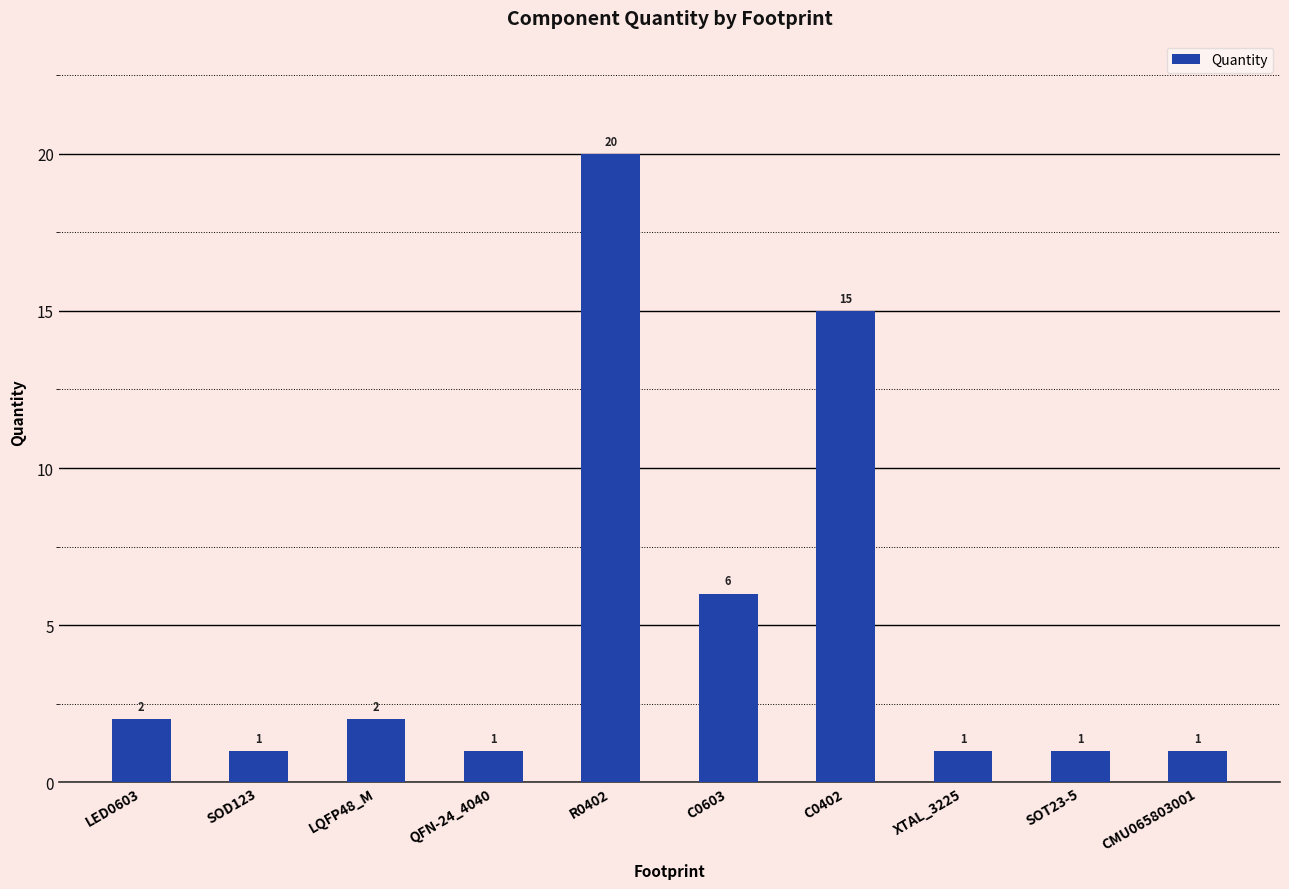

What is the label of the 5th bar from the left?

R0402